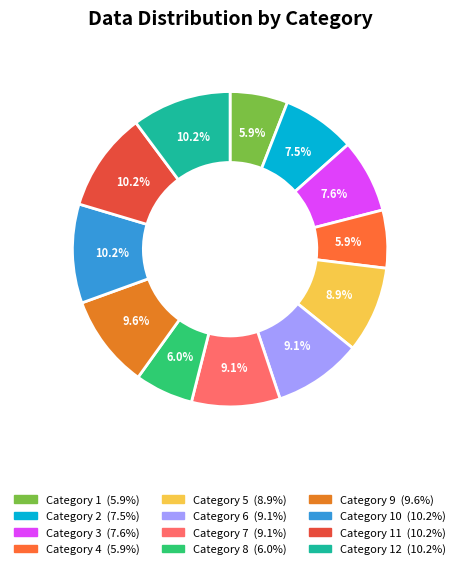

What is the largest slice in the pie chart?

11